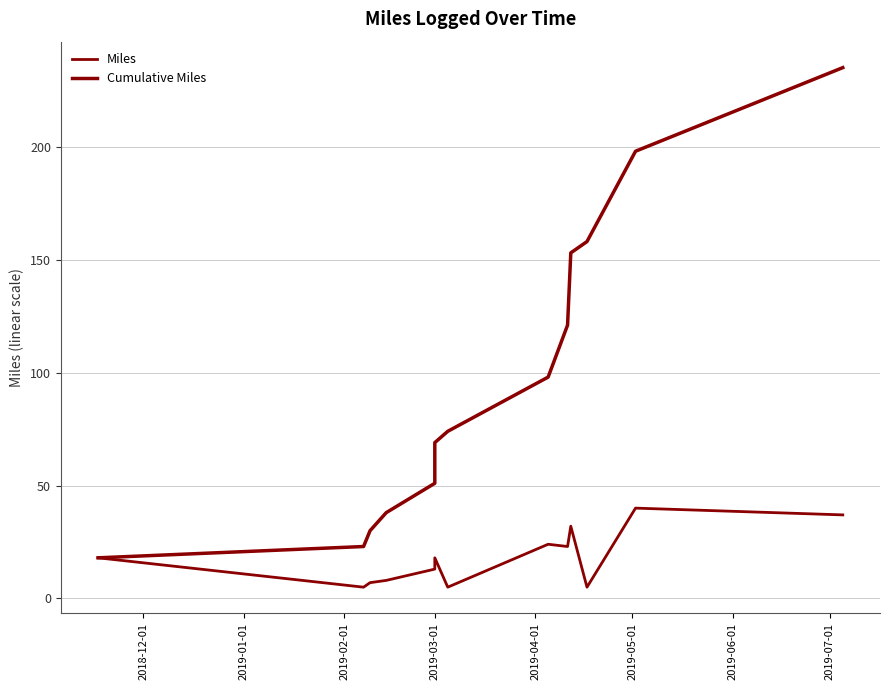

Reading right to left, list all the values displayed in this chart.

Miles: 37	40	5	32	23	24	5	18	13	8	7	5	18
Cumulative Miles: 235	198	158	153	121	98	74	69	51	38	30	23	18